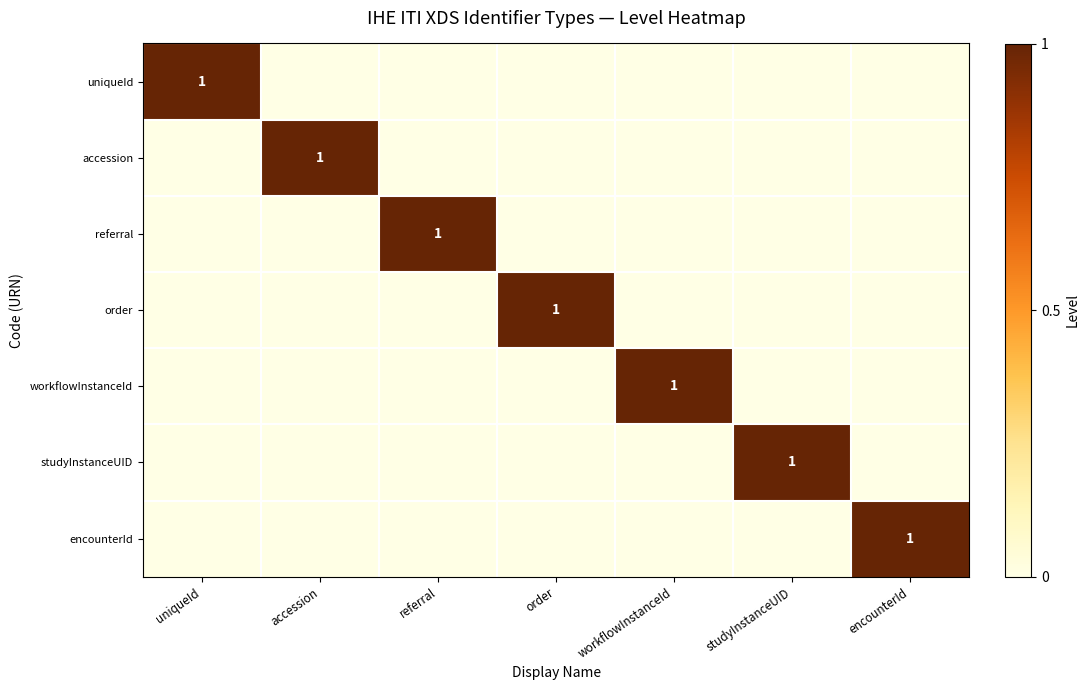

The encounterId series shows 1 at encounterId. True or false?

True